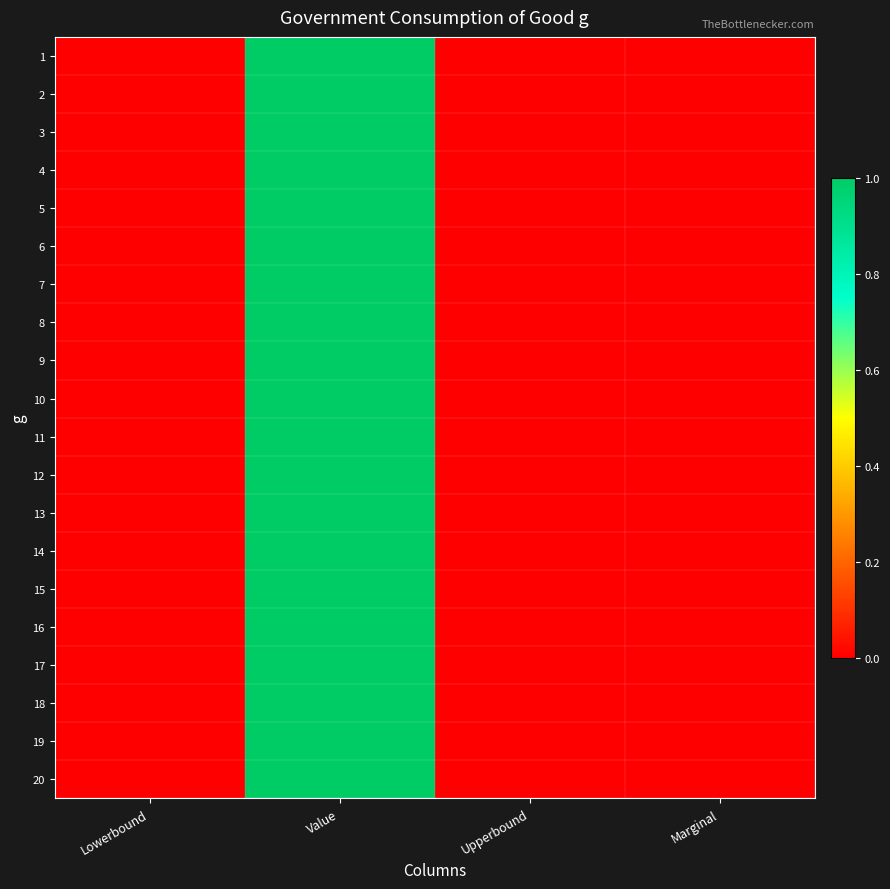

At how many categories does at least one series exceed 0?

1